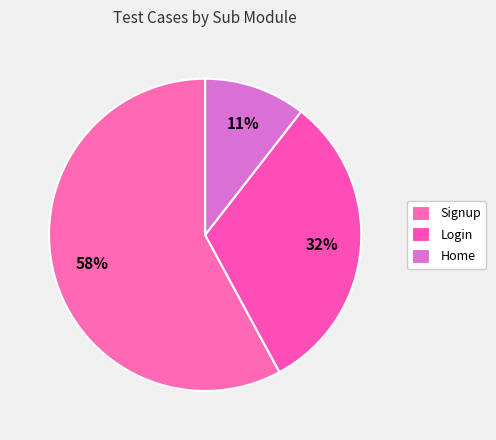

Which slice represents more than half of the pie?

Signup